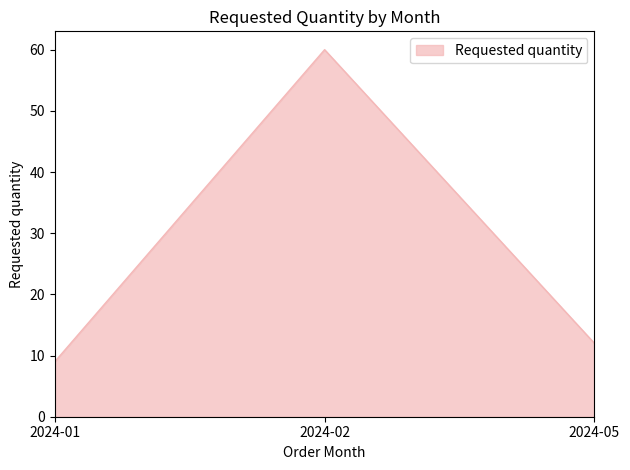

Count the number of data series in this chart.

1